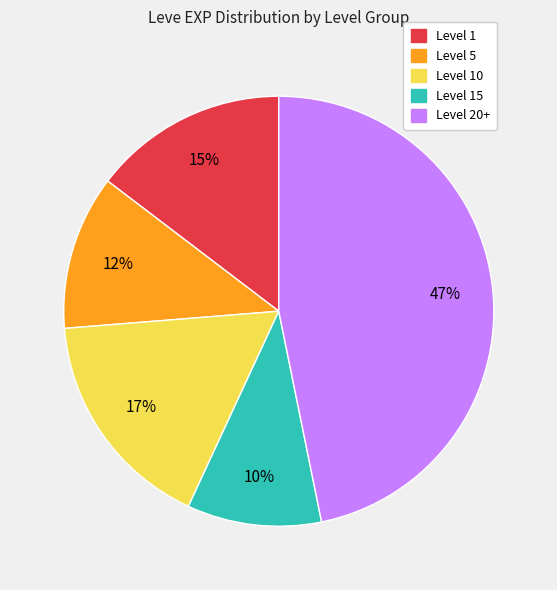

Is there any slice that represents more than half of the pie?

No